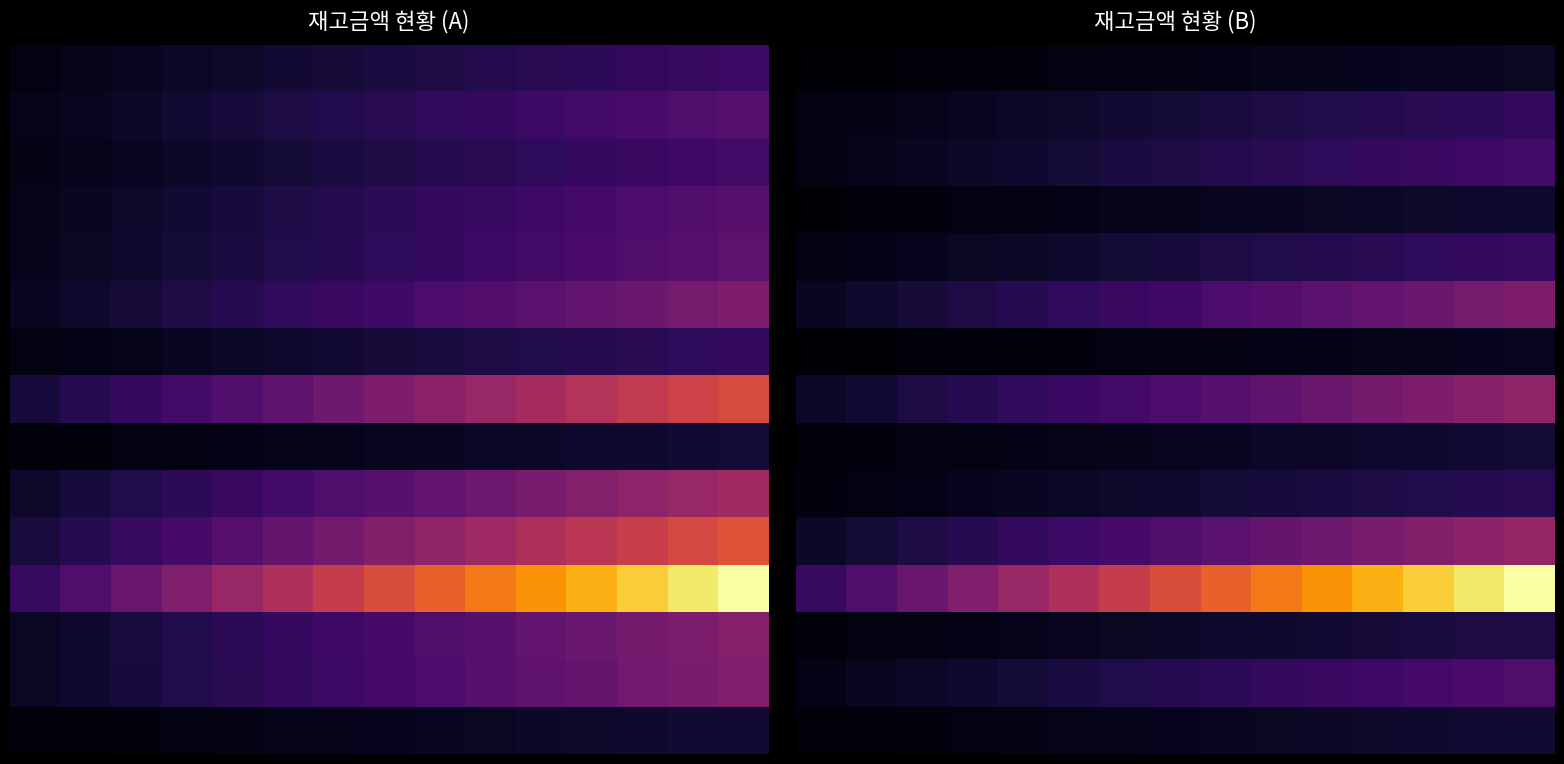

Which has a higher value, 3 or 2?

3